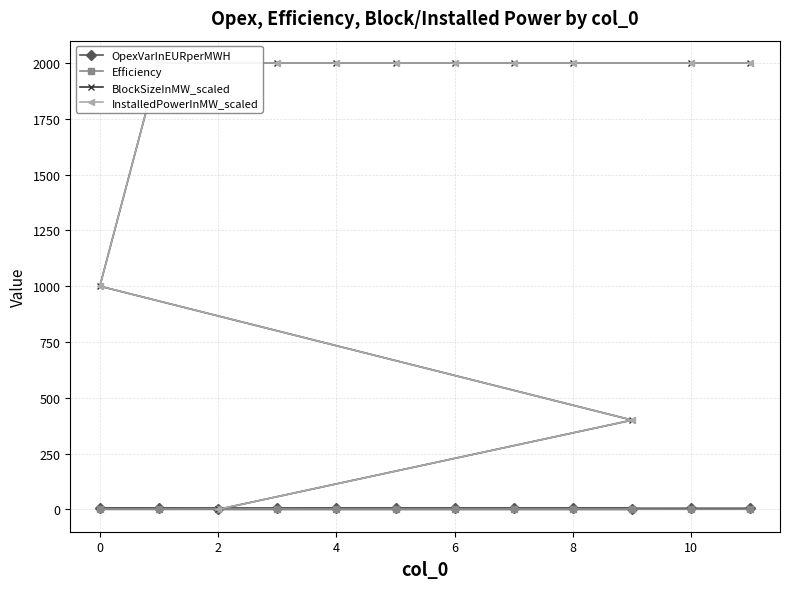

How many categories are shown in the chart?

12